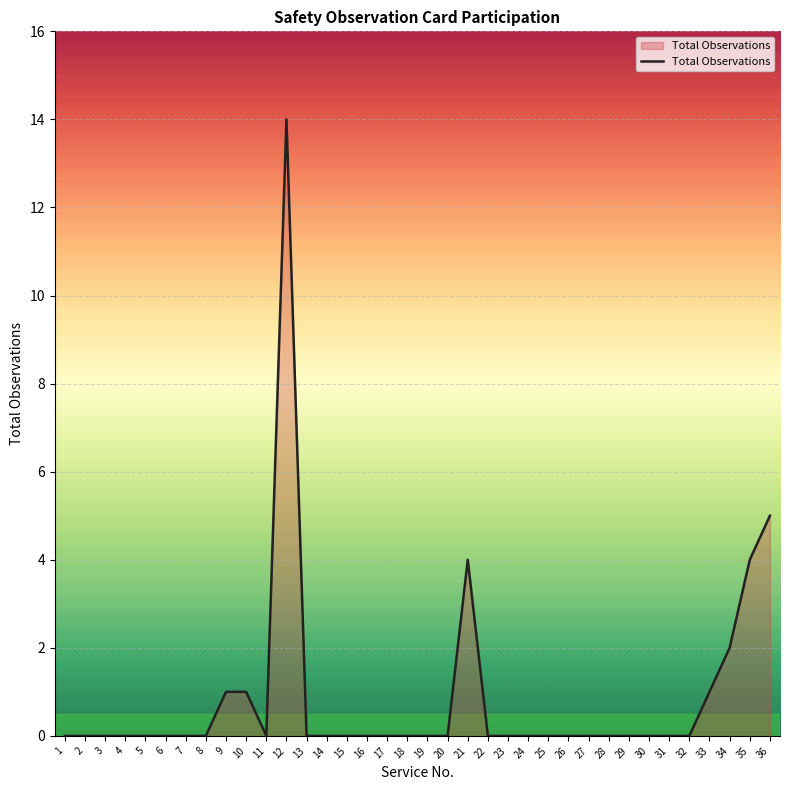

Where is the data nearest to the value 7?

36